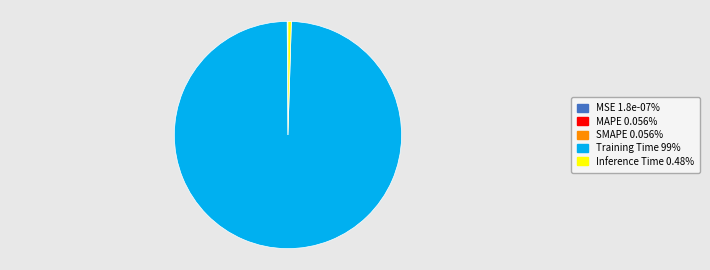

Does Training Time 99% account for over 50% of the chart?

Yes